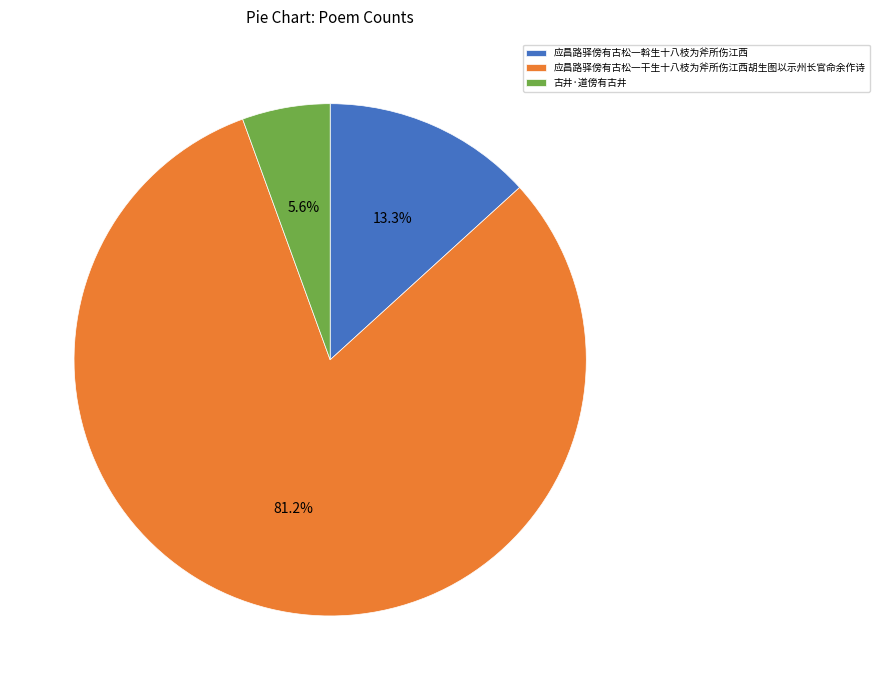

To the nearest percent, what percentage of the pie is 应昌路驿傍有古松一干生十八枝为斧所伤江西胡生图以示州长官命余作诗?

81%